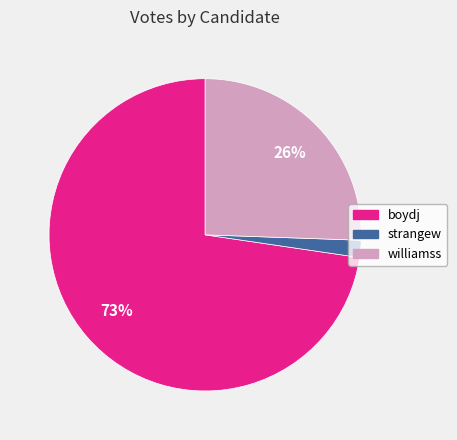

Count the number of slices in the pie.

3